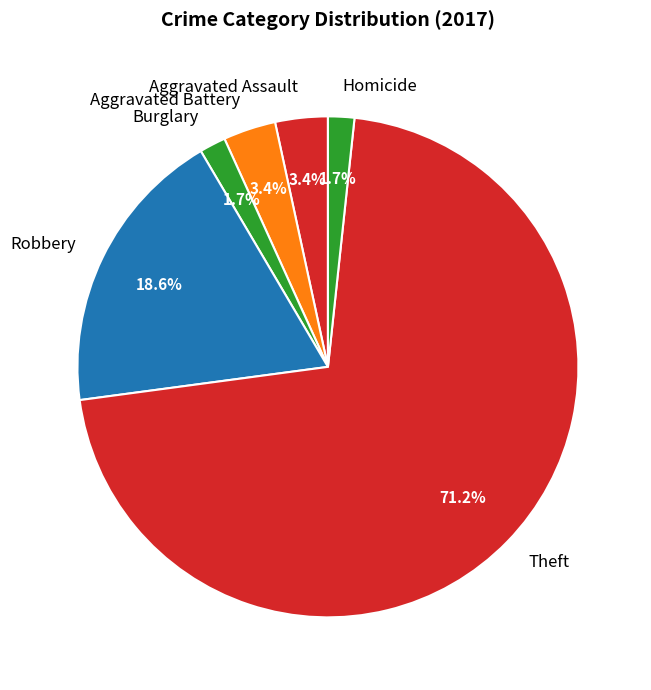

Which slice is the largest?

Theft